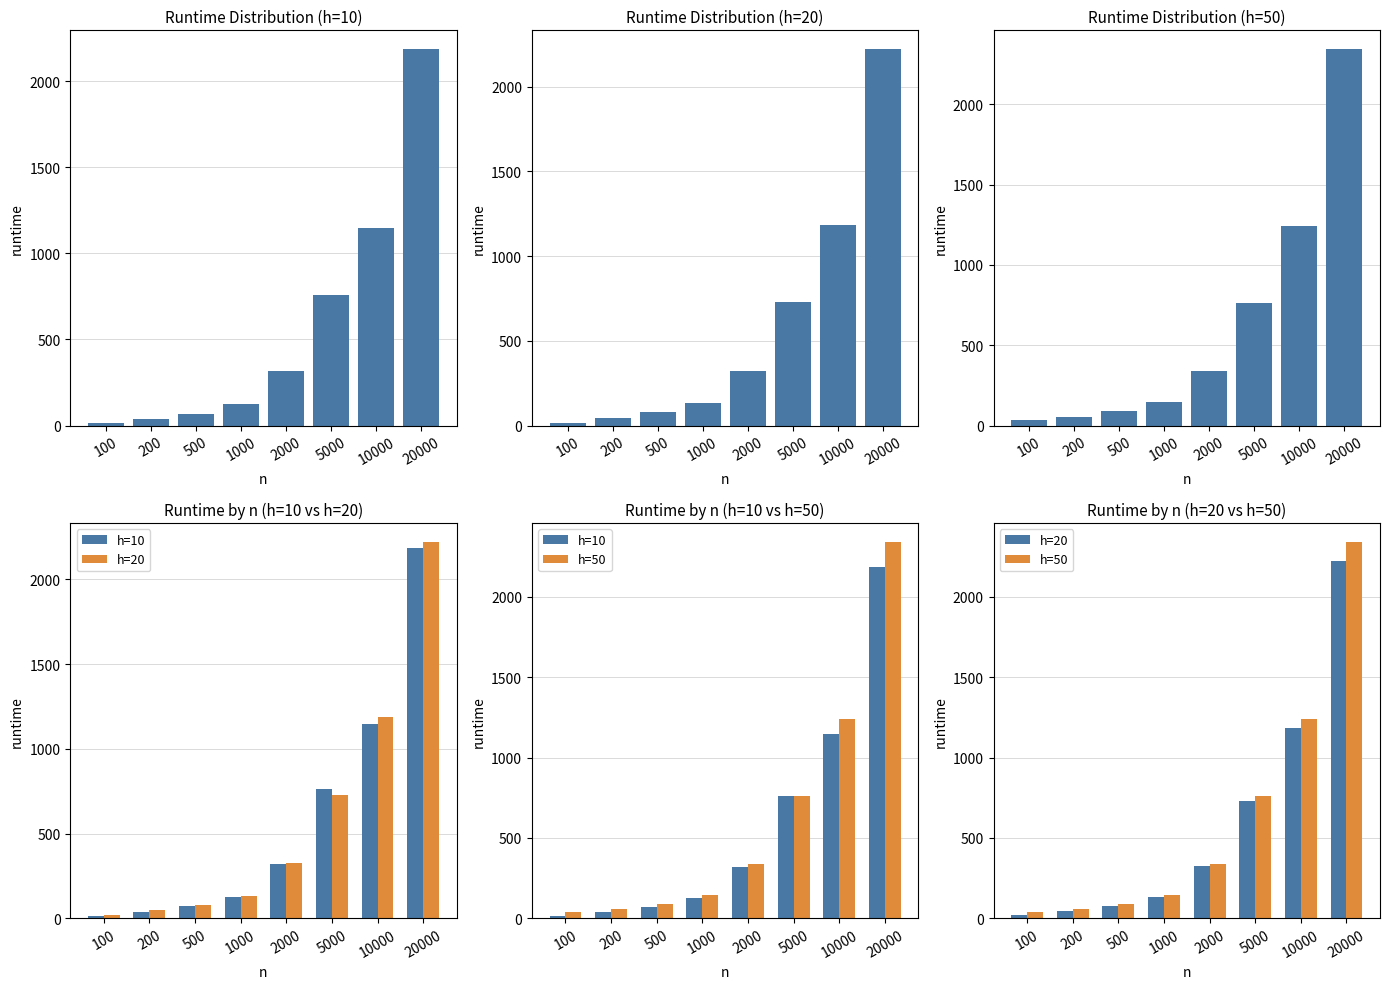

Is it true that h=20 equals 2222 at 20000?

True